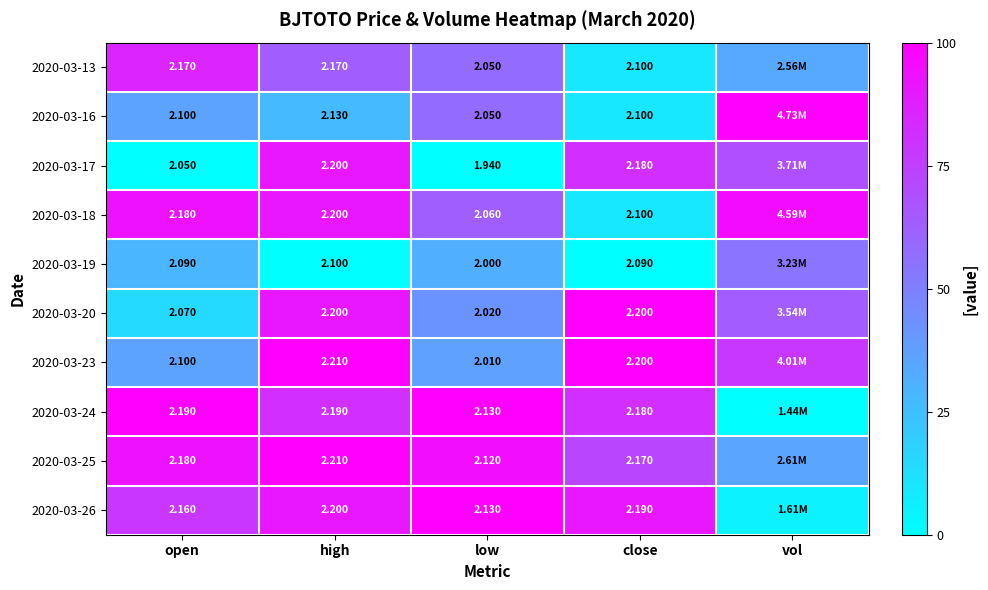

Is the value of 2020-03-17 at close greater than the value of 2020-03-23 at low?

Yes